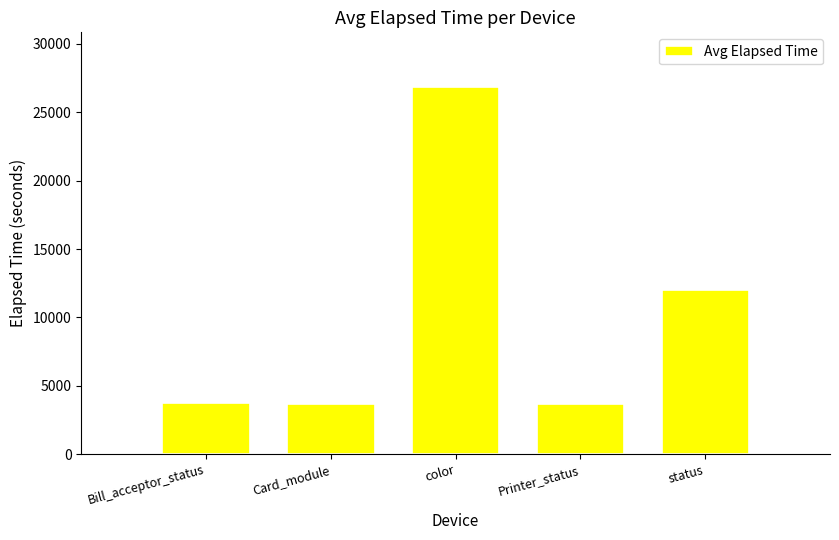

What value does the data have at Bill_acceptor_status?

3743